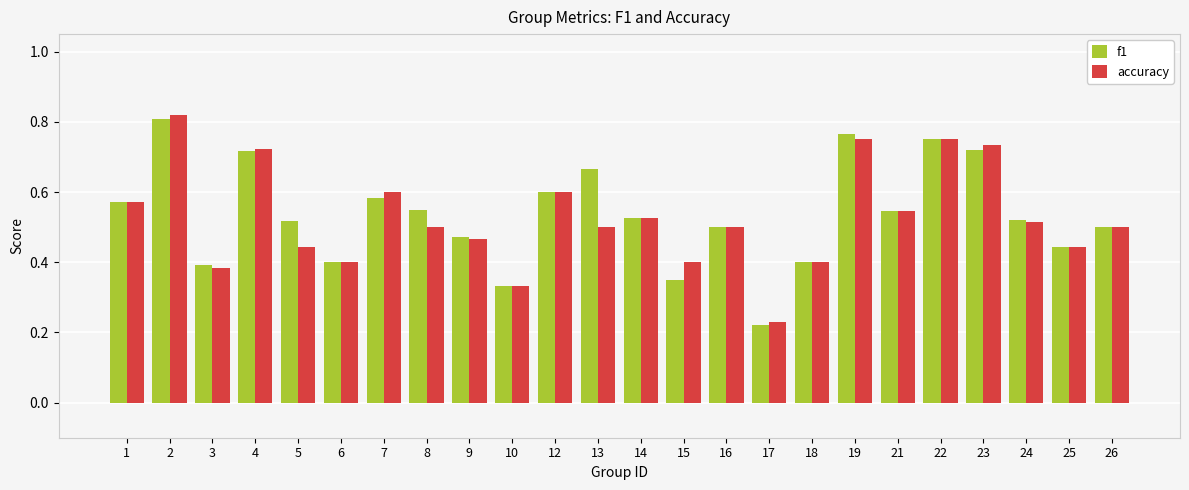

Which category has the lowest value in the f1 series?

17